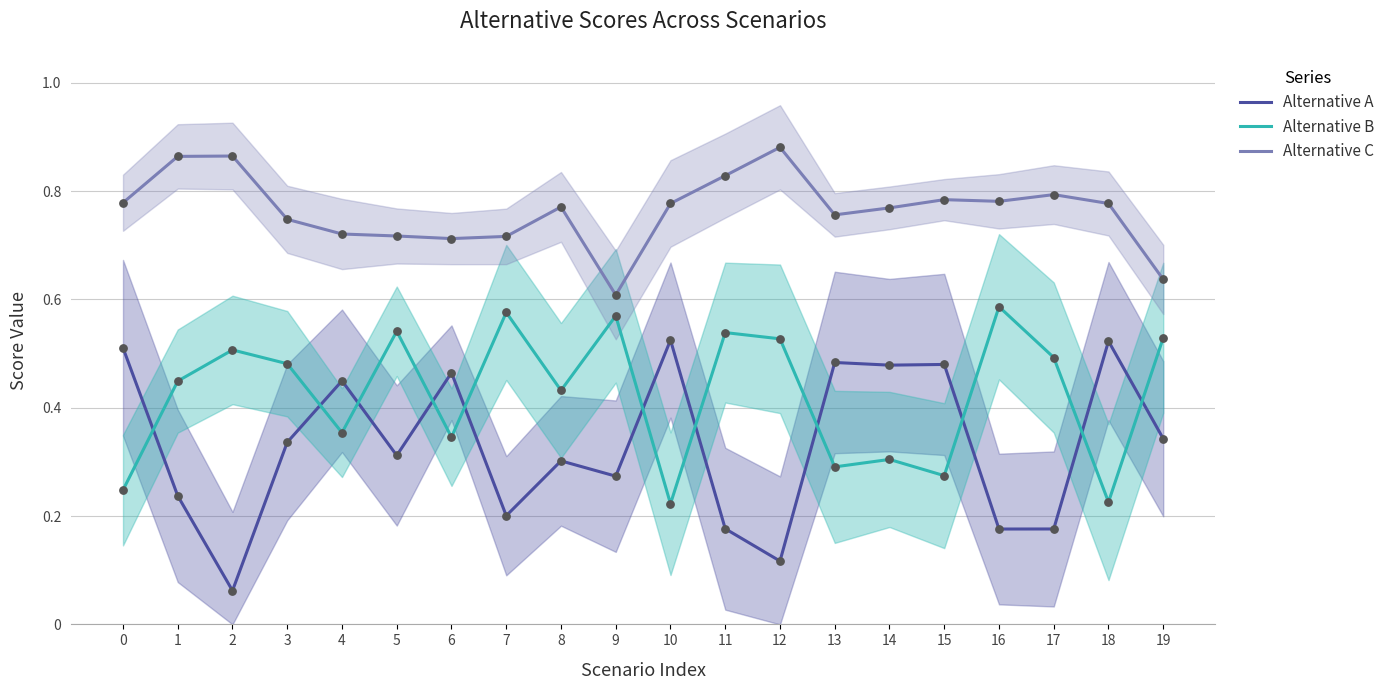

What are all the series names shown in the legend?

Alternative A, Alternative B, Alternative C